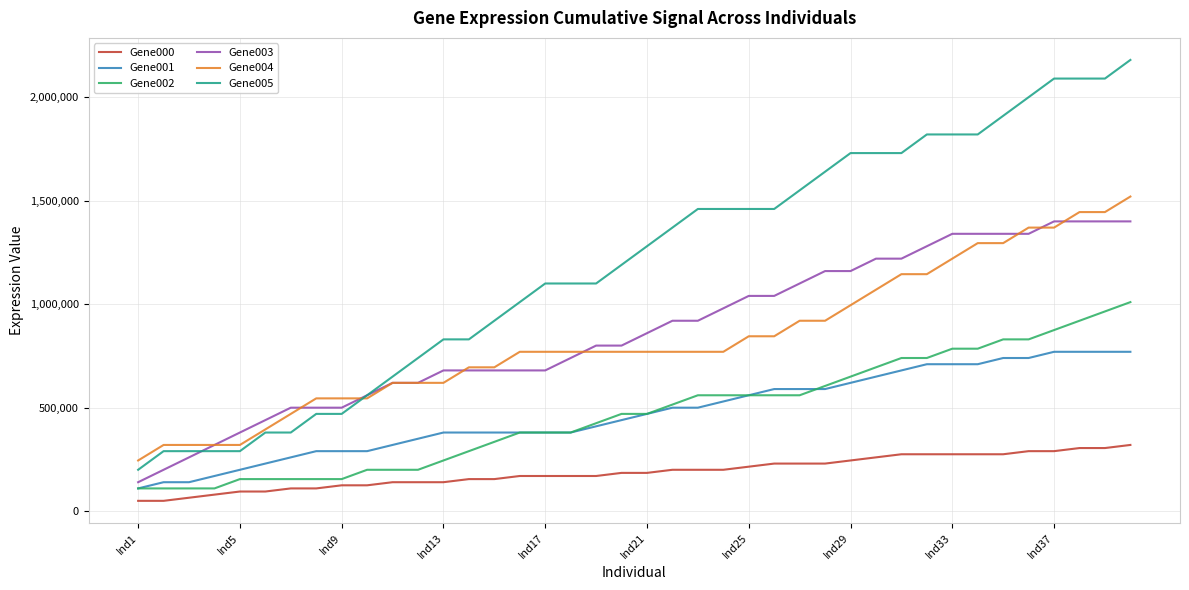

Which series has the largest total across all categories?

Gene005